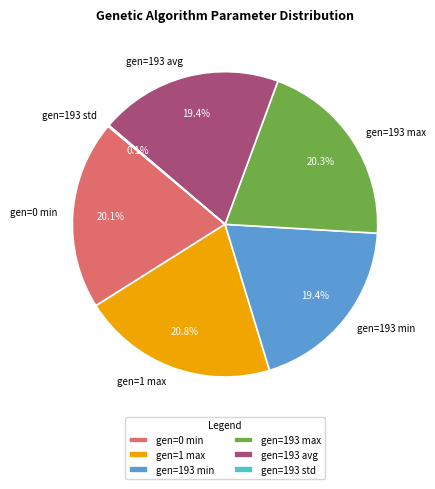

Does gen=193 avg represent more than half of the total?

No